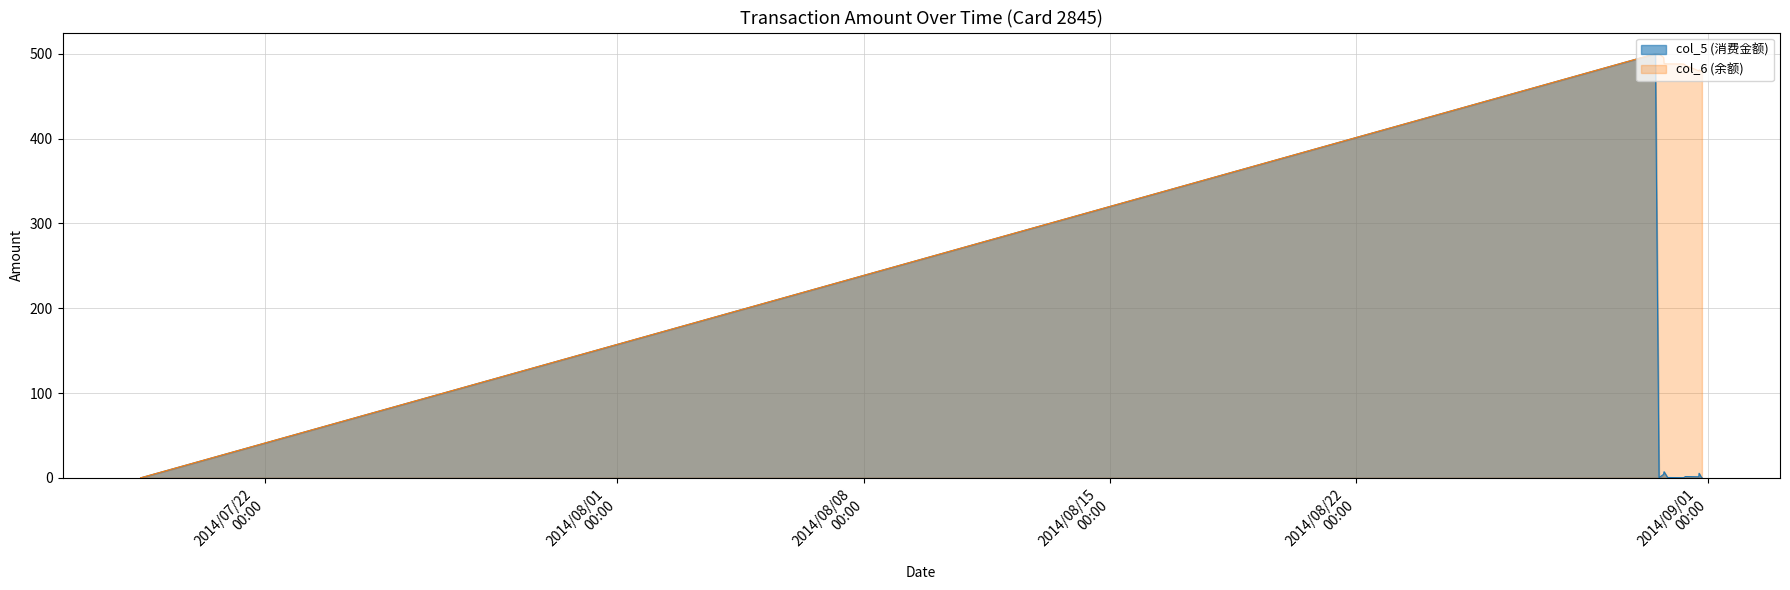

True or false: col_5 and col_6 intersect in this chart.

False